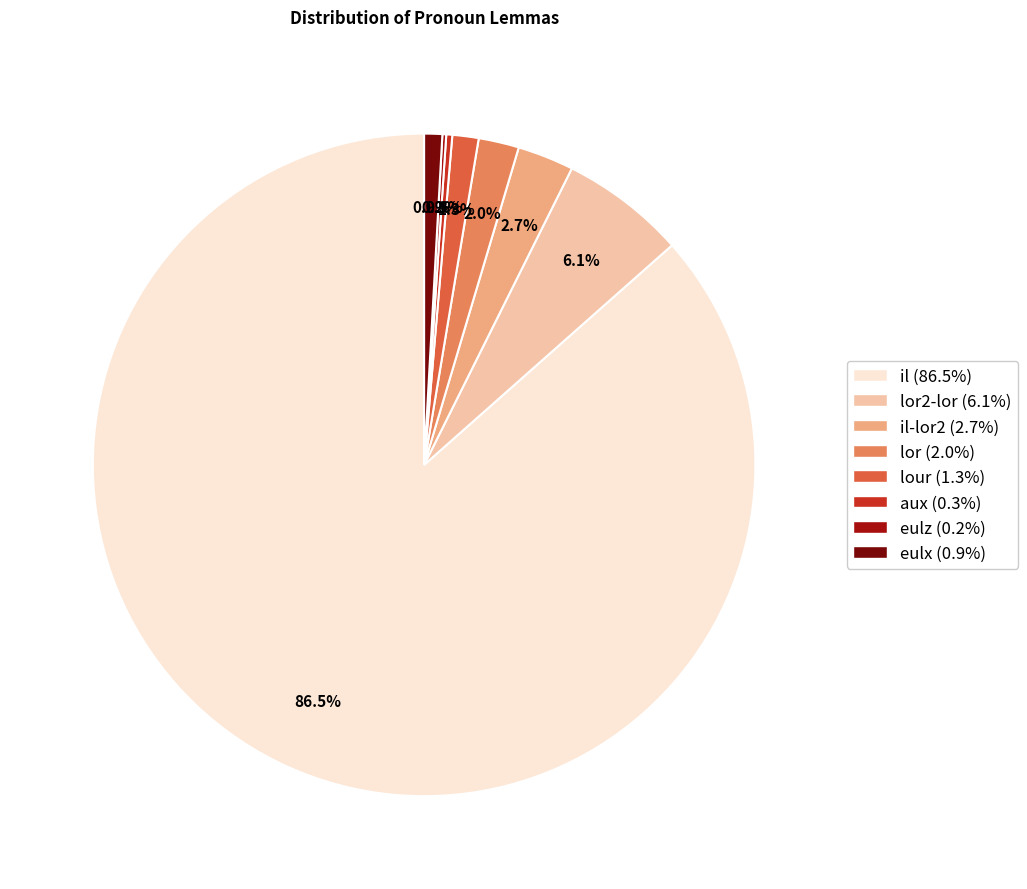

Is lour (1.3%) the majority of the pie?

No